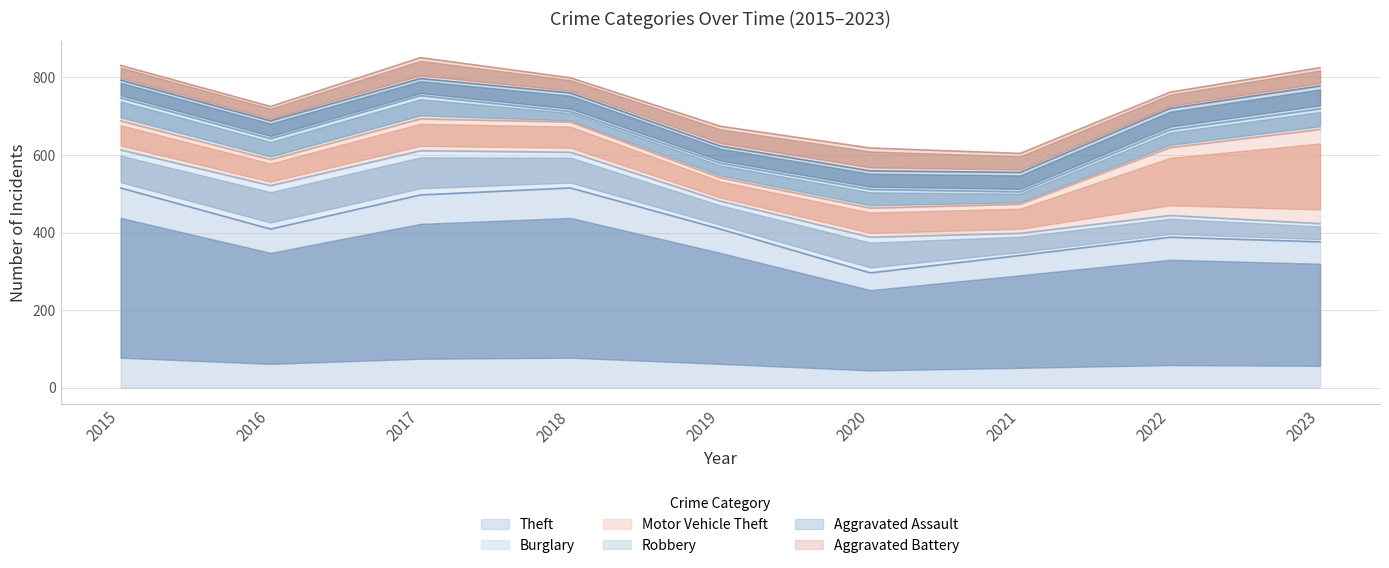

What is the sum of the Aggravated Battery values at 2019 and 2023?

98